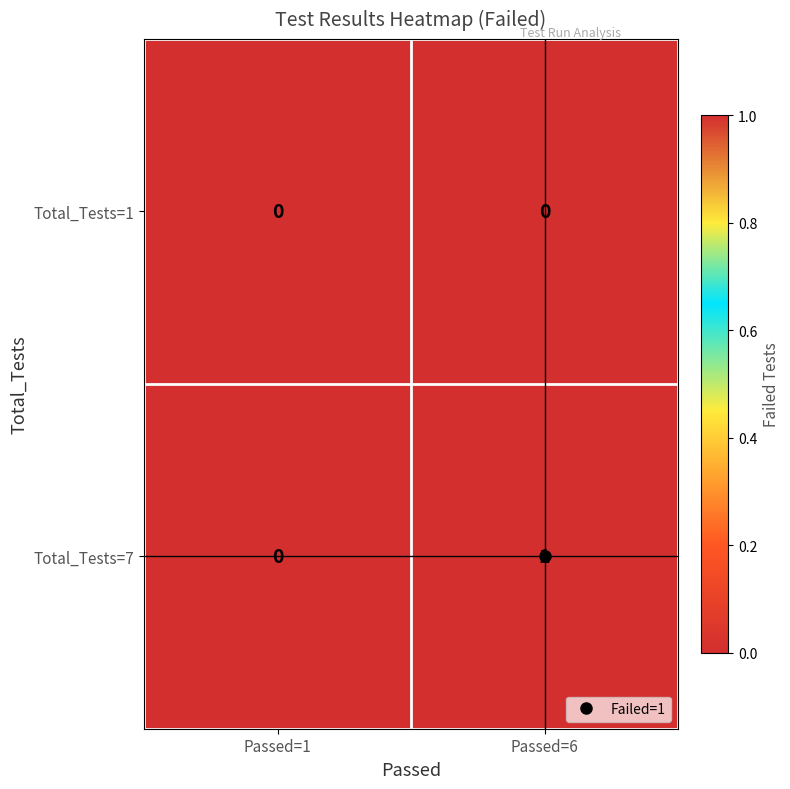

At which category does the chart reach its peak across all series?

Passed=6